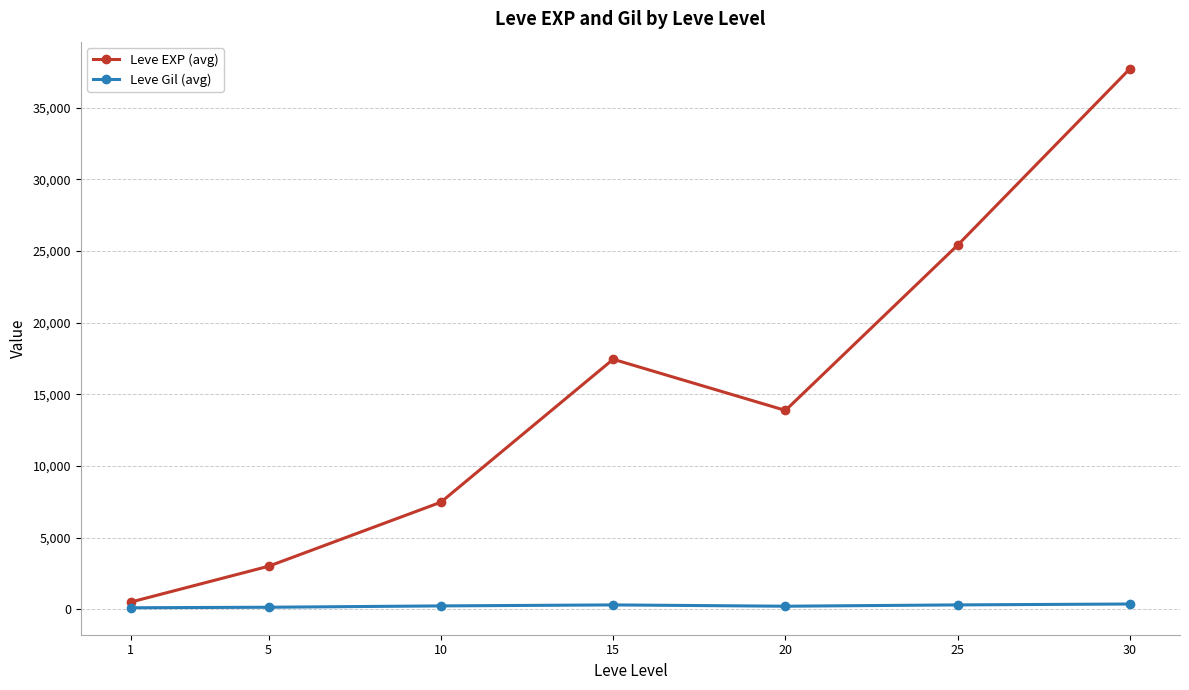

Which series has the largest total across all categories?

Leve EXP (avg)